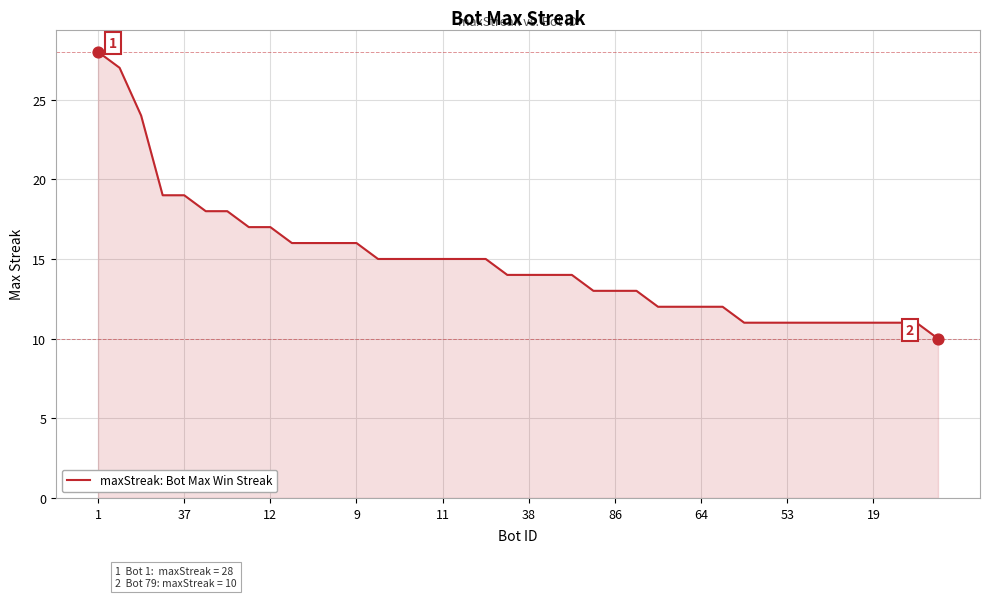

What is the greatest value displayed?

28